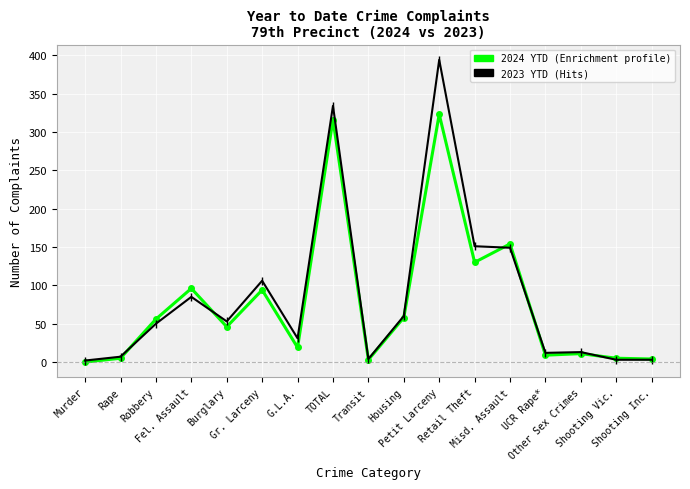

Which category has the highest value across all series?

Petit Larceny